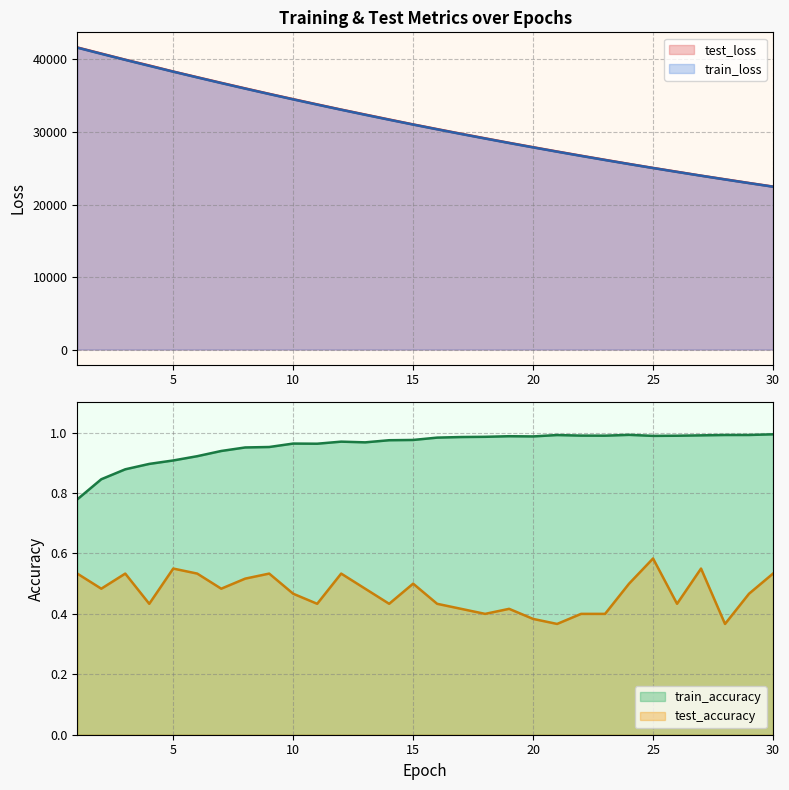

Which category has the lowest value in the train_loss series?

30